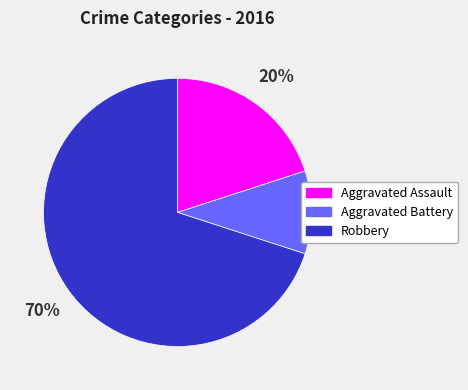

Approximately how many times larger is the value at Aggravated Battery compared to Aggravated Assault?

0.5